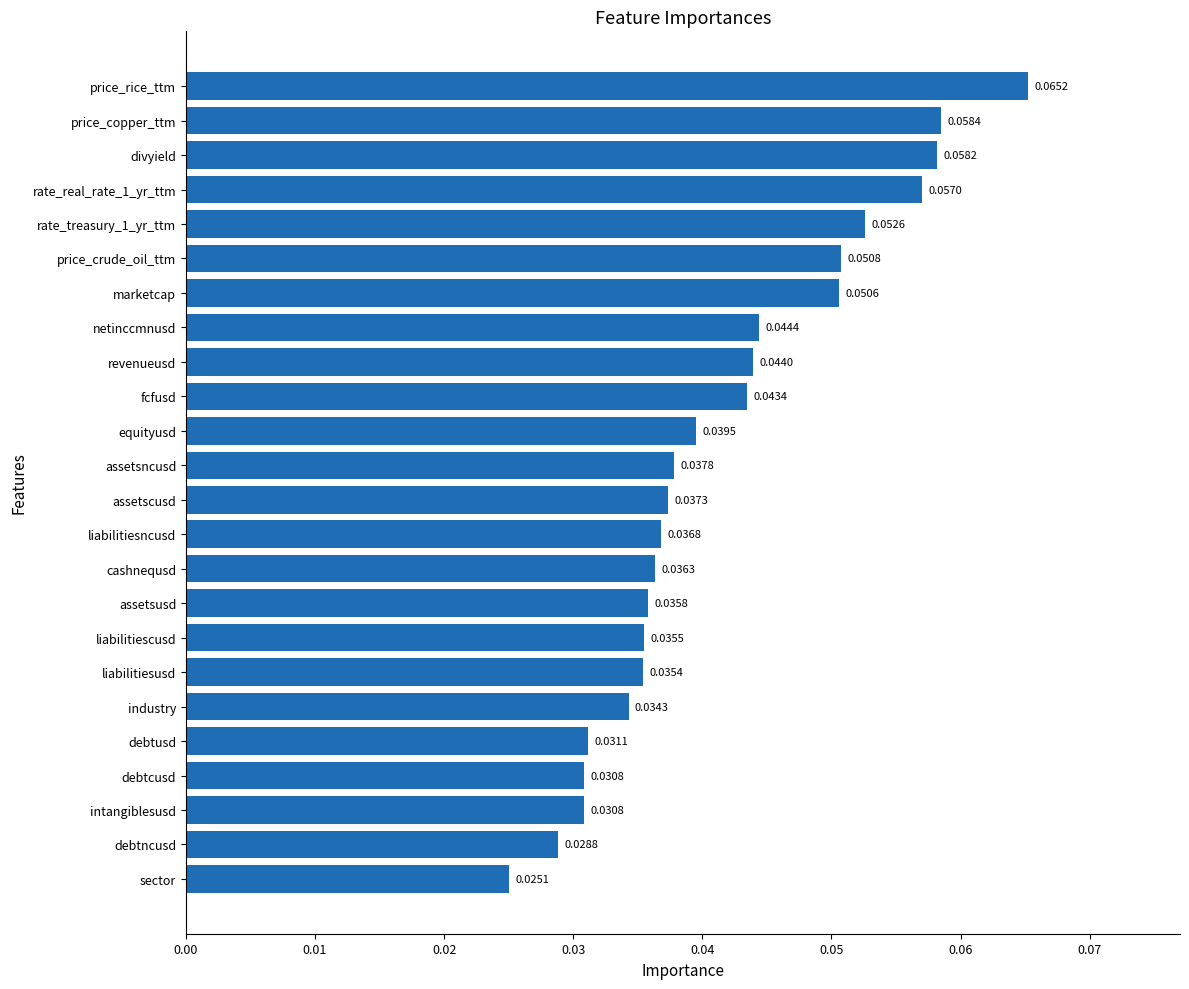

Between intangiblesusd and equityusd, which is larger?

equityusd